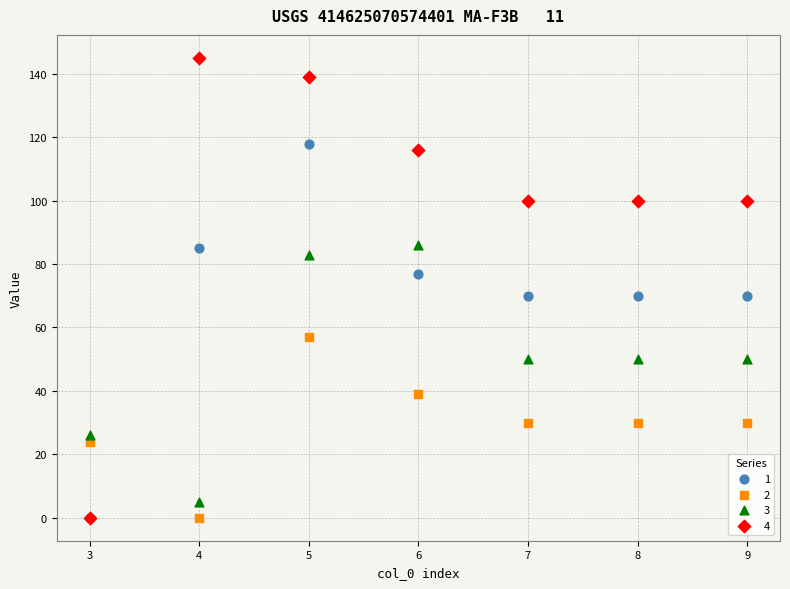

Which series has the largest Y range (max minus min)?

4